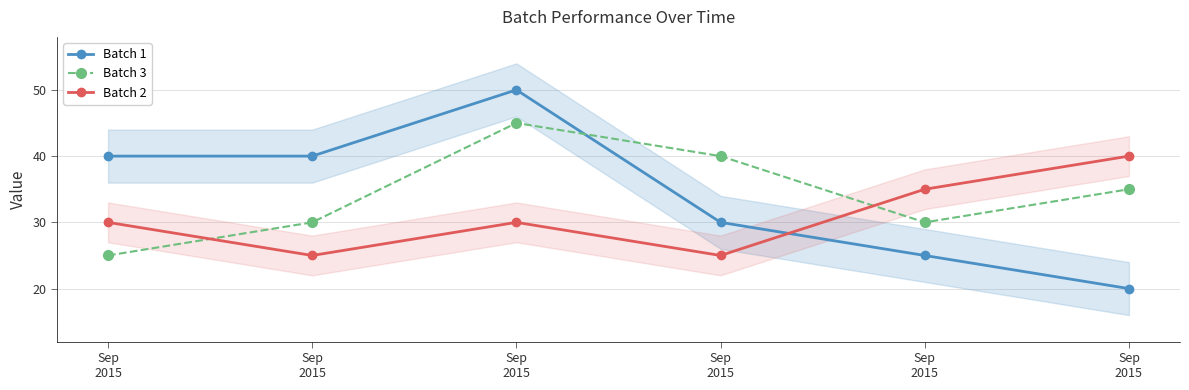

Is it true that Batch 3 equals 46 at Sep
2015?

False